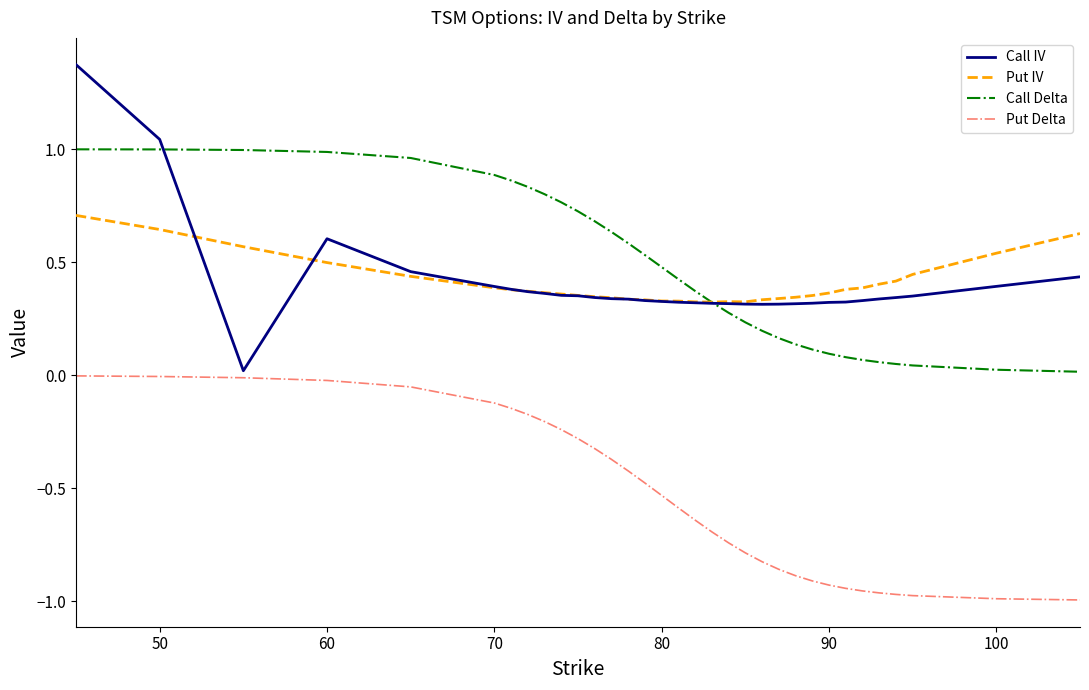

How many lines are shown in the chart?

4